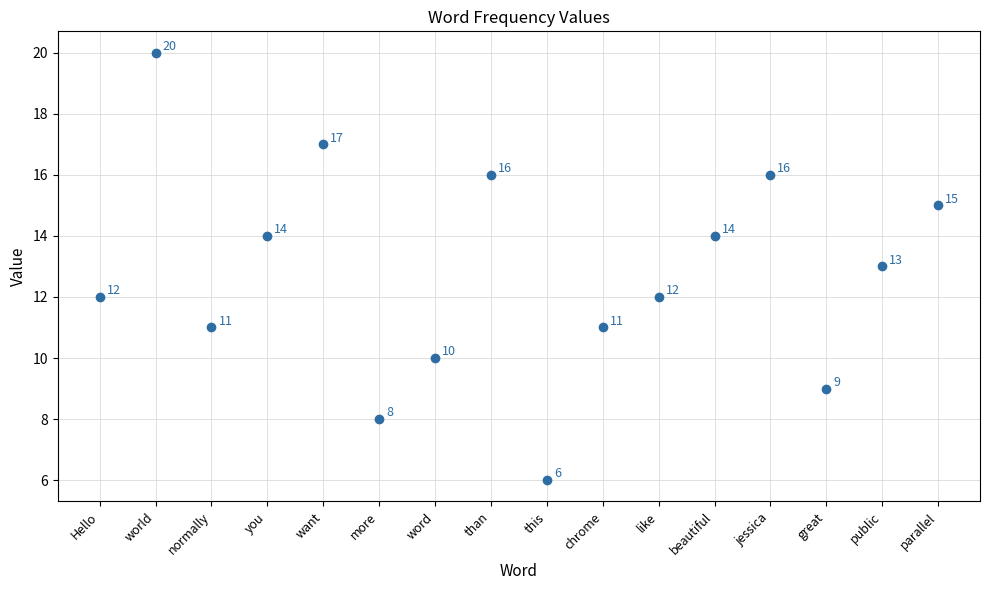

What Y value in the scatter plot is closest to 13?

13